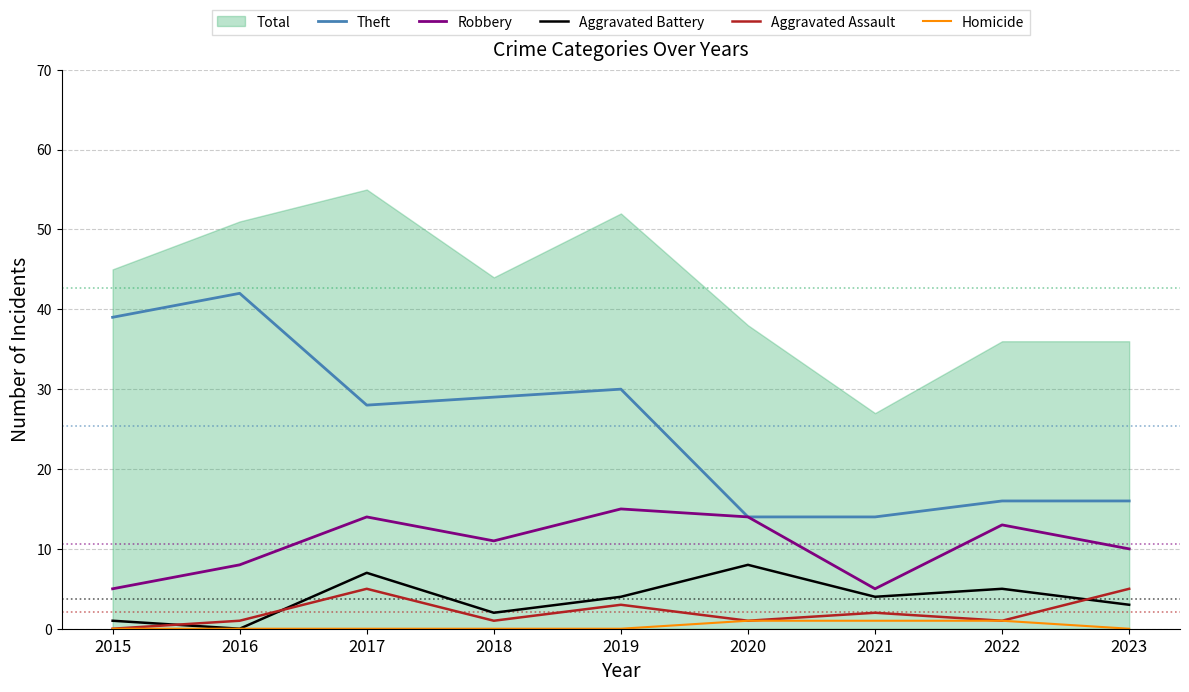

What is the spread (max minus min) of values at 2019?

30